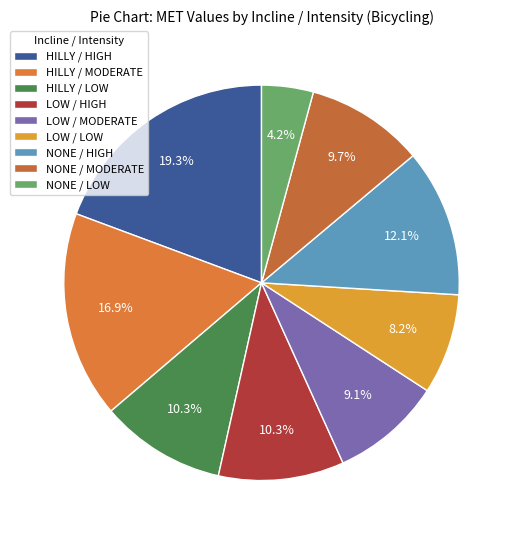

Which category has the smallest portion of the pie?

NONE / LOW